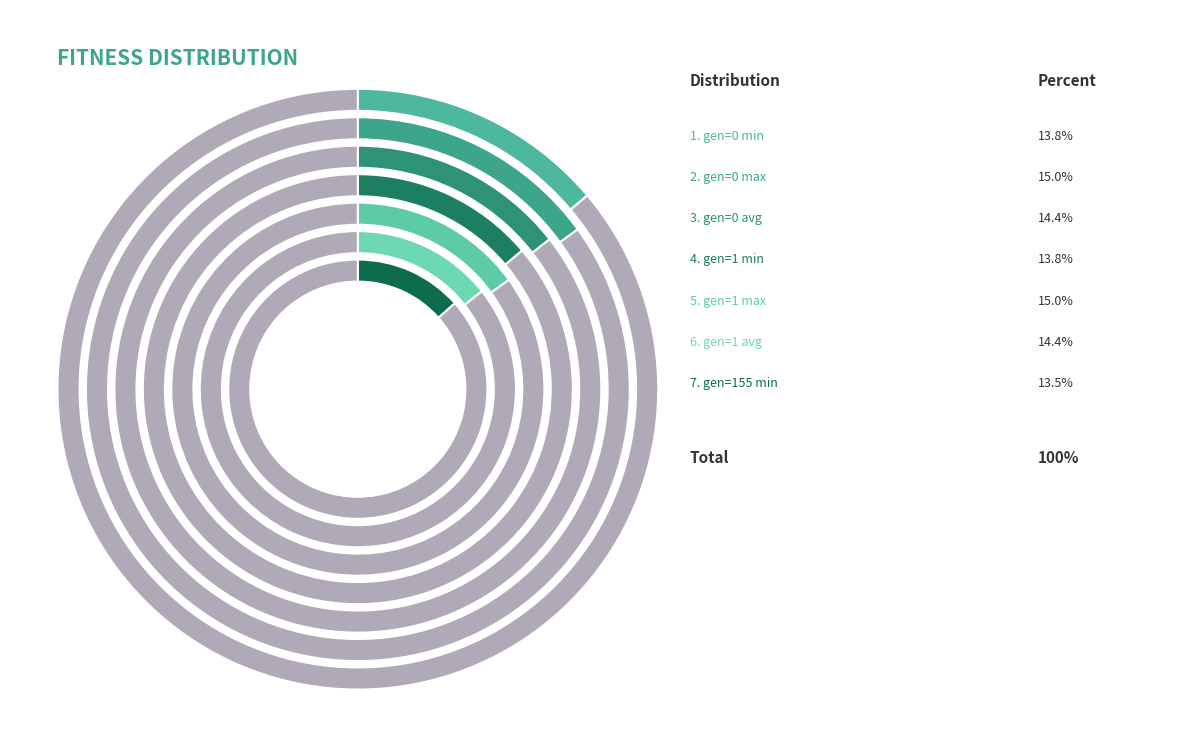

How many slices are in this pie chart?

7